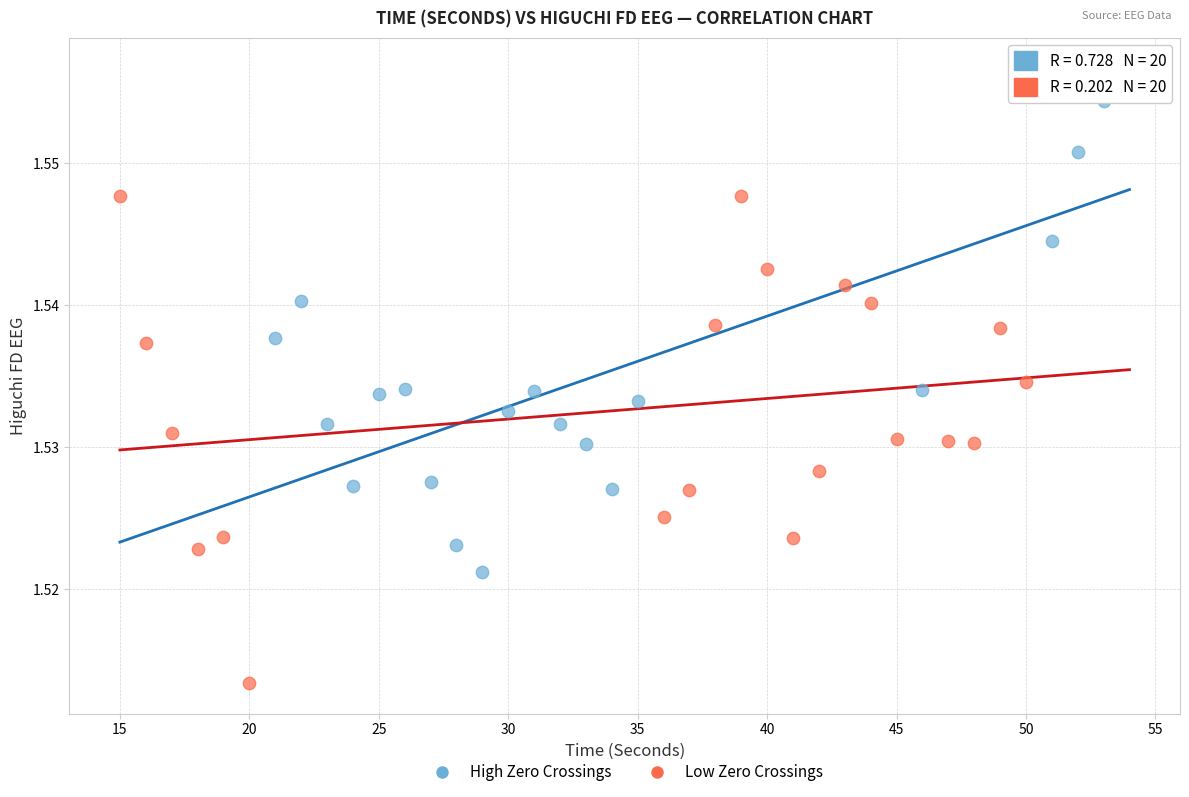

Which series contains the lowest Y value?

Low Zero Crossings